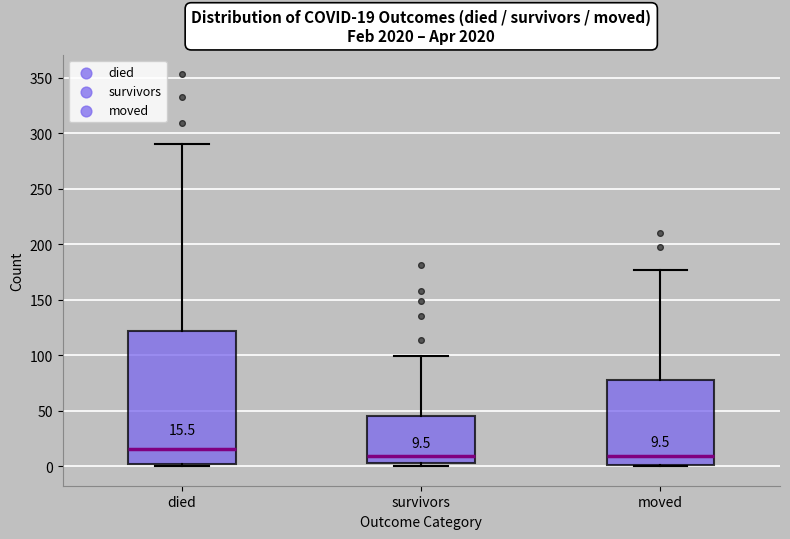

Which box is the tallest, from its lower edge to its upper edge?

died